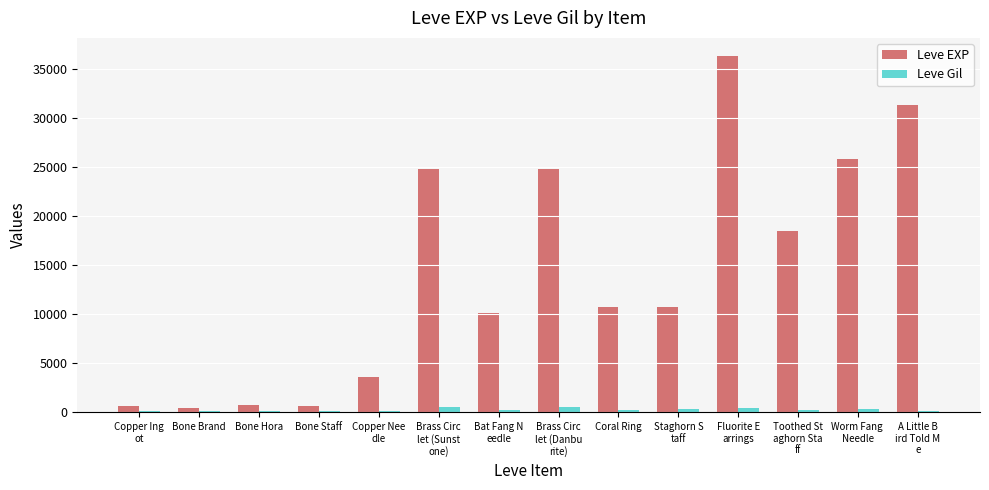

What is the sum of all Leve EXP values?

199240